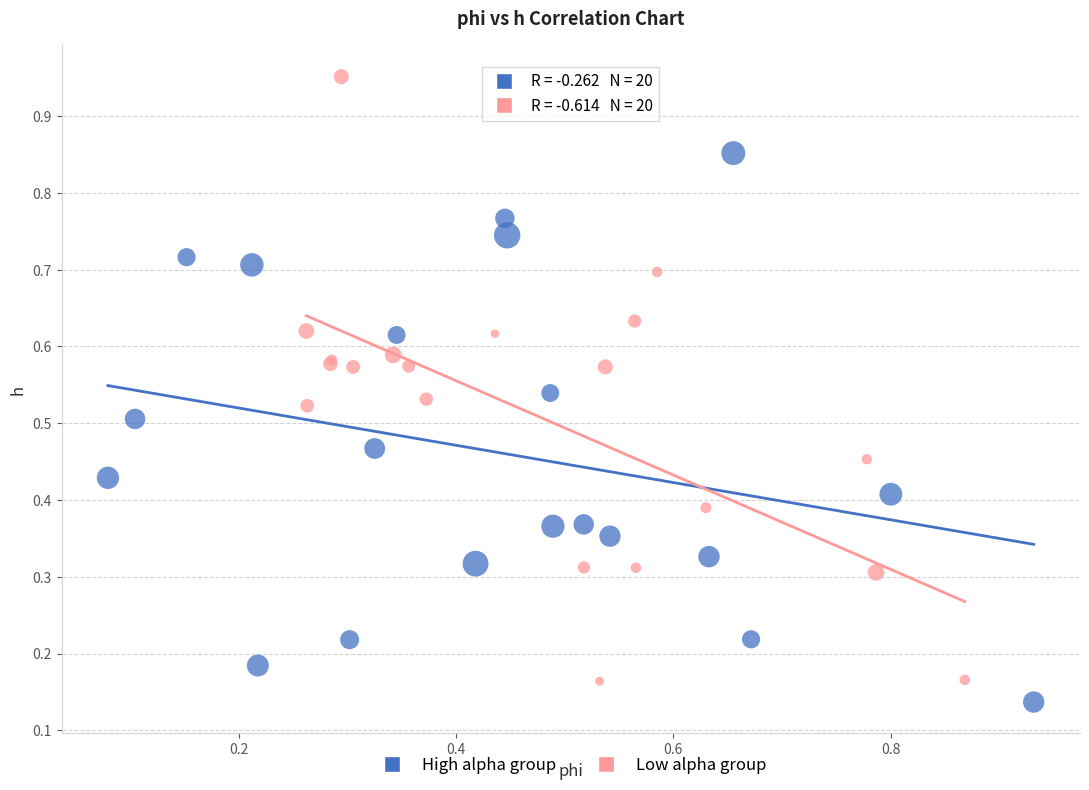

What are all the series names shown in the legend?

High alpha group, Low alpha group